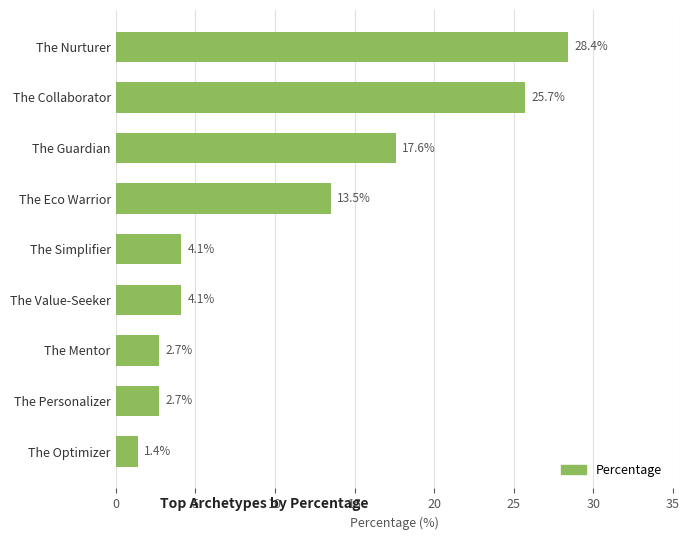

What is the difference between the maximum and minimum values?

27.0